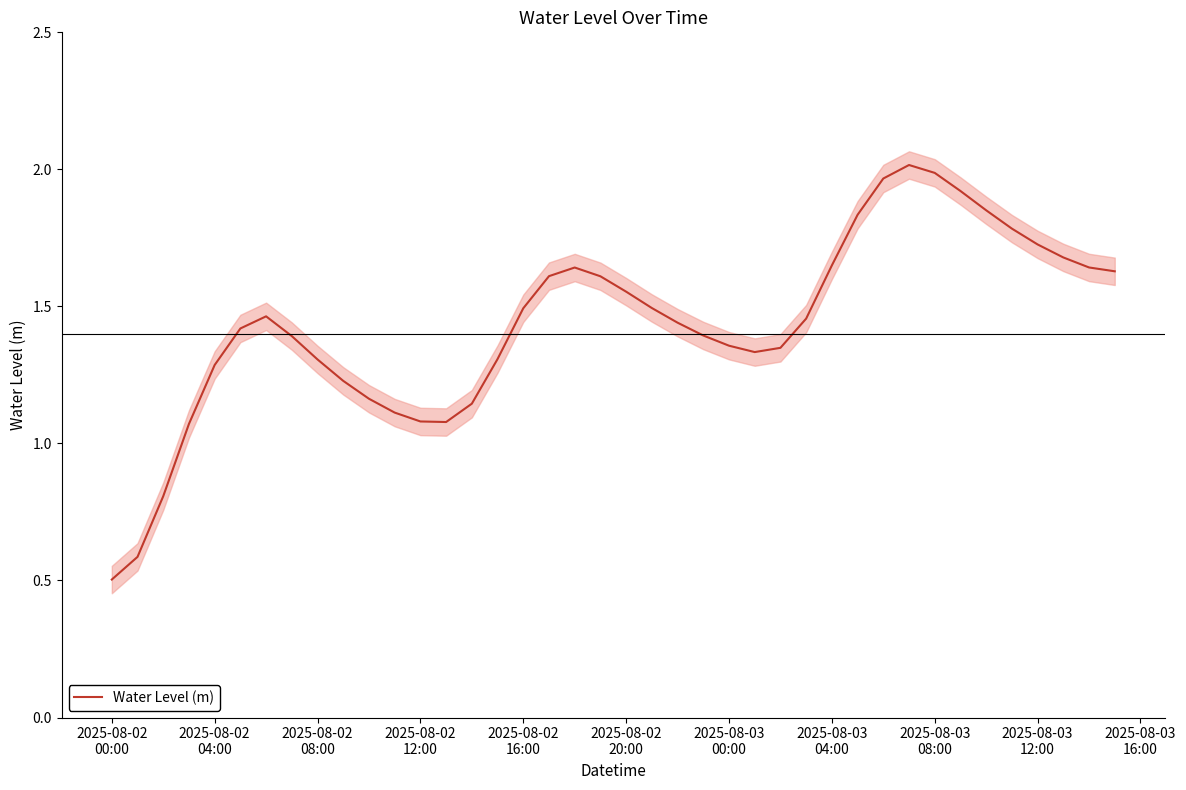

How many lines are shown in the chart?

1